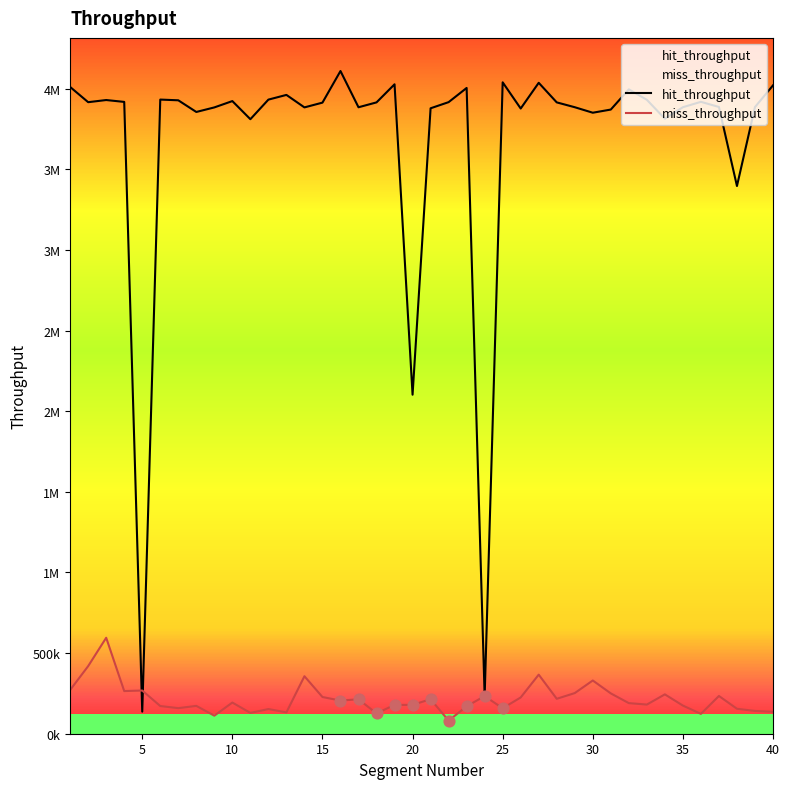

Which series has the largest total across all categories?

hit_throughput